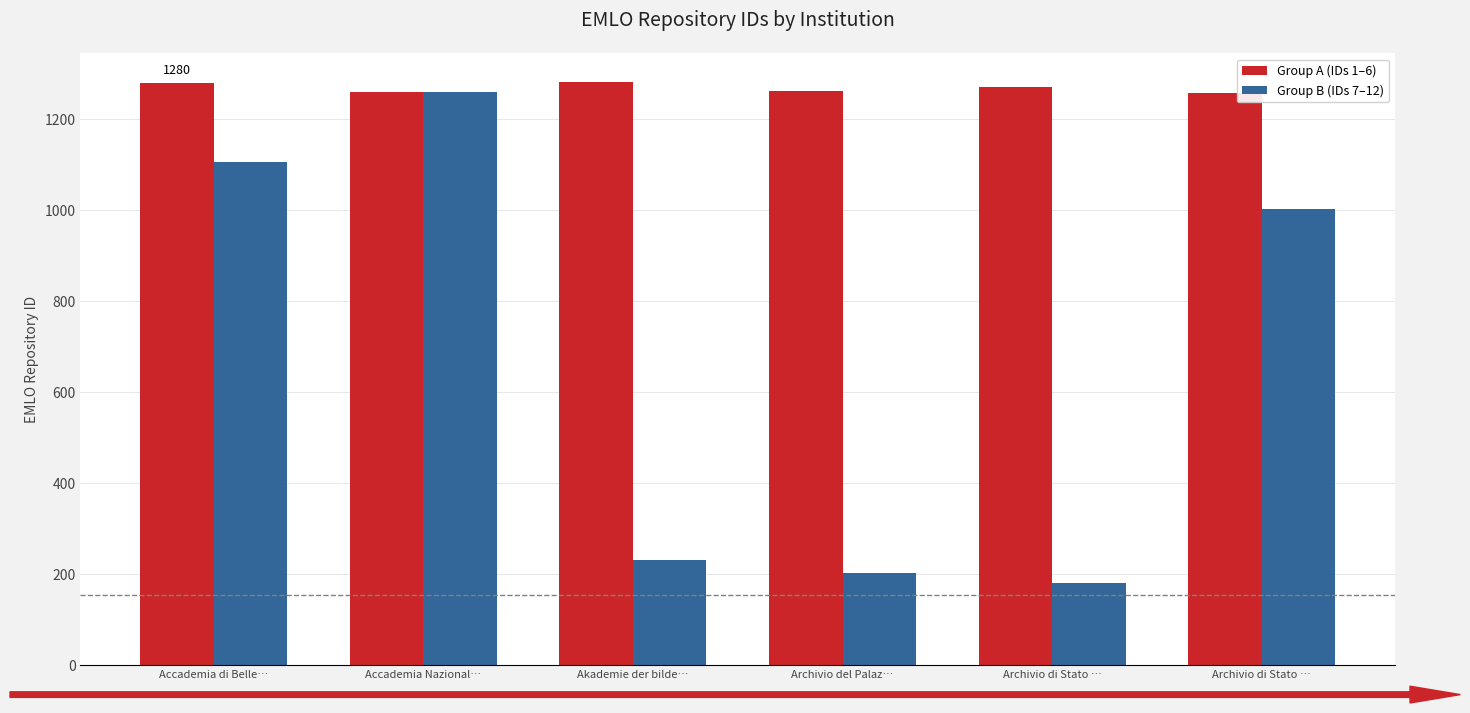

What is the difference between the maximum and second lowest values in the Group A (IDs 1–6) series?

21